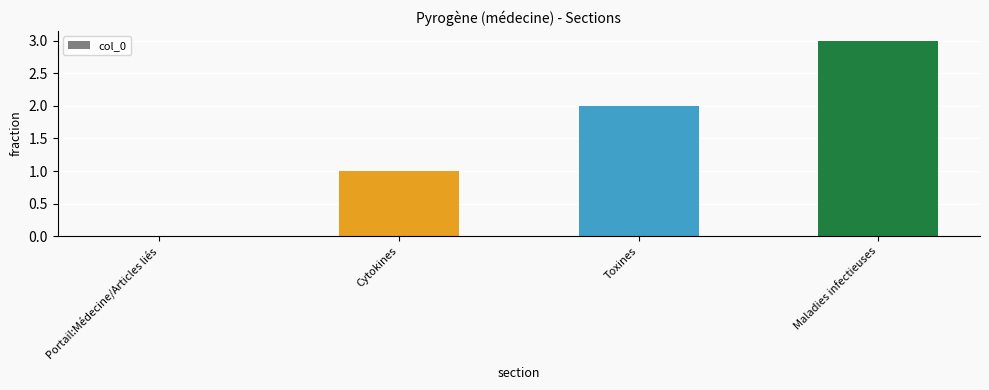

What is the sum of all values?

6